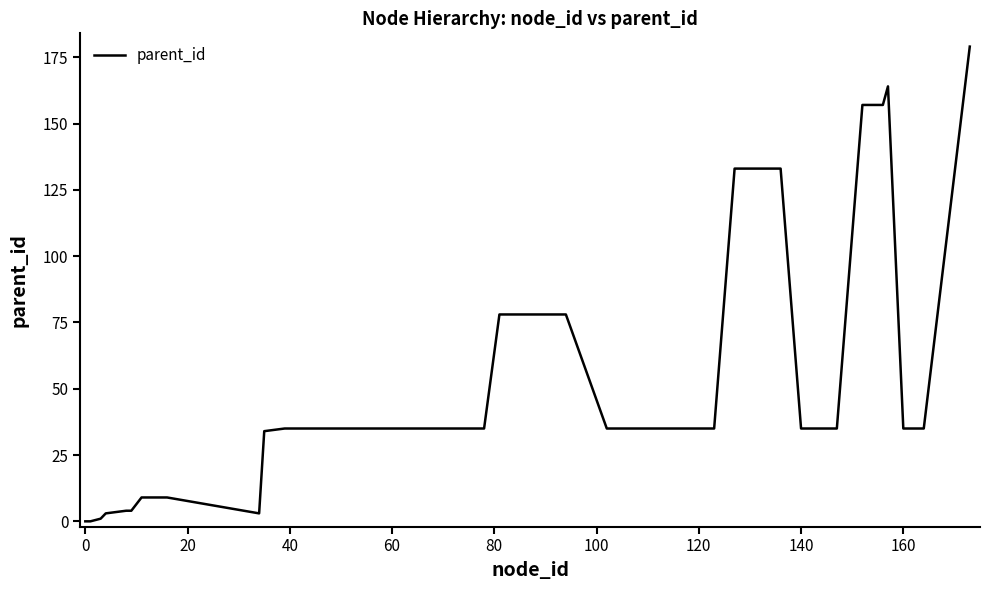

What is the greatest value displayed?

179